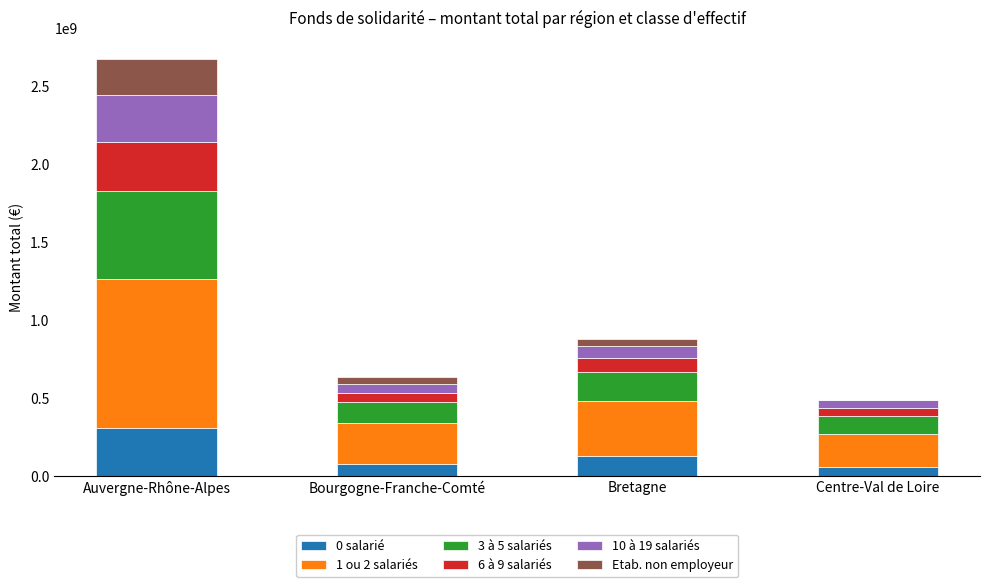

The value of 0 salarié at Auvergne-Rhône-Alpes is 67934354. True or false?

False